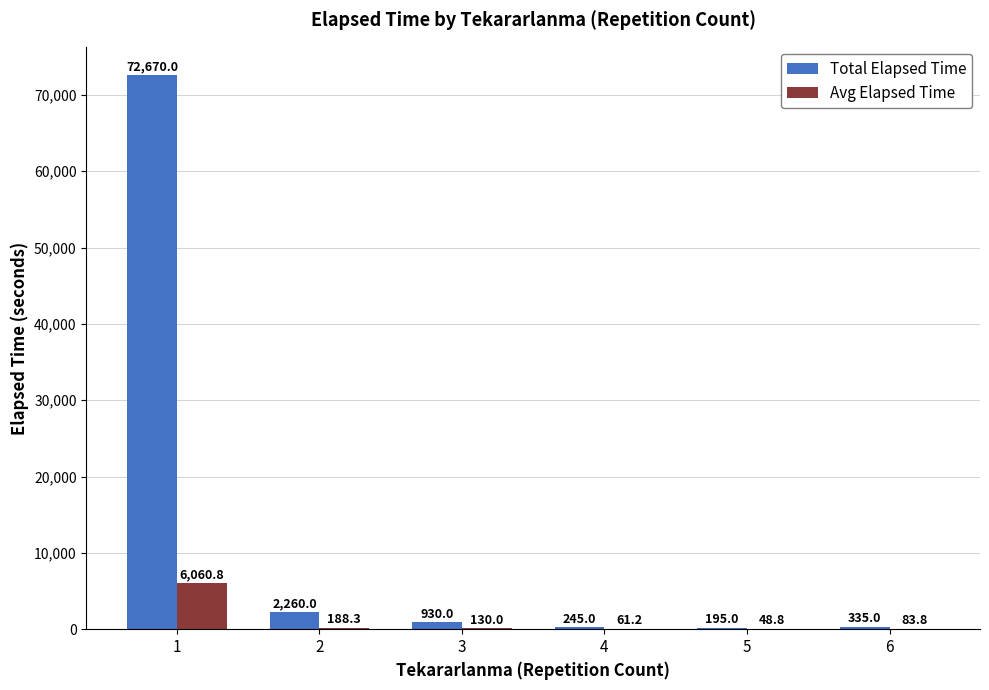

Read the Total Elapsed Time value at 4.

245.0